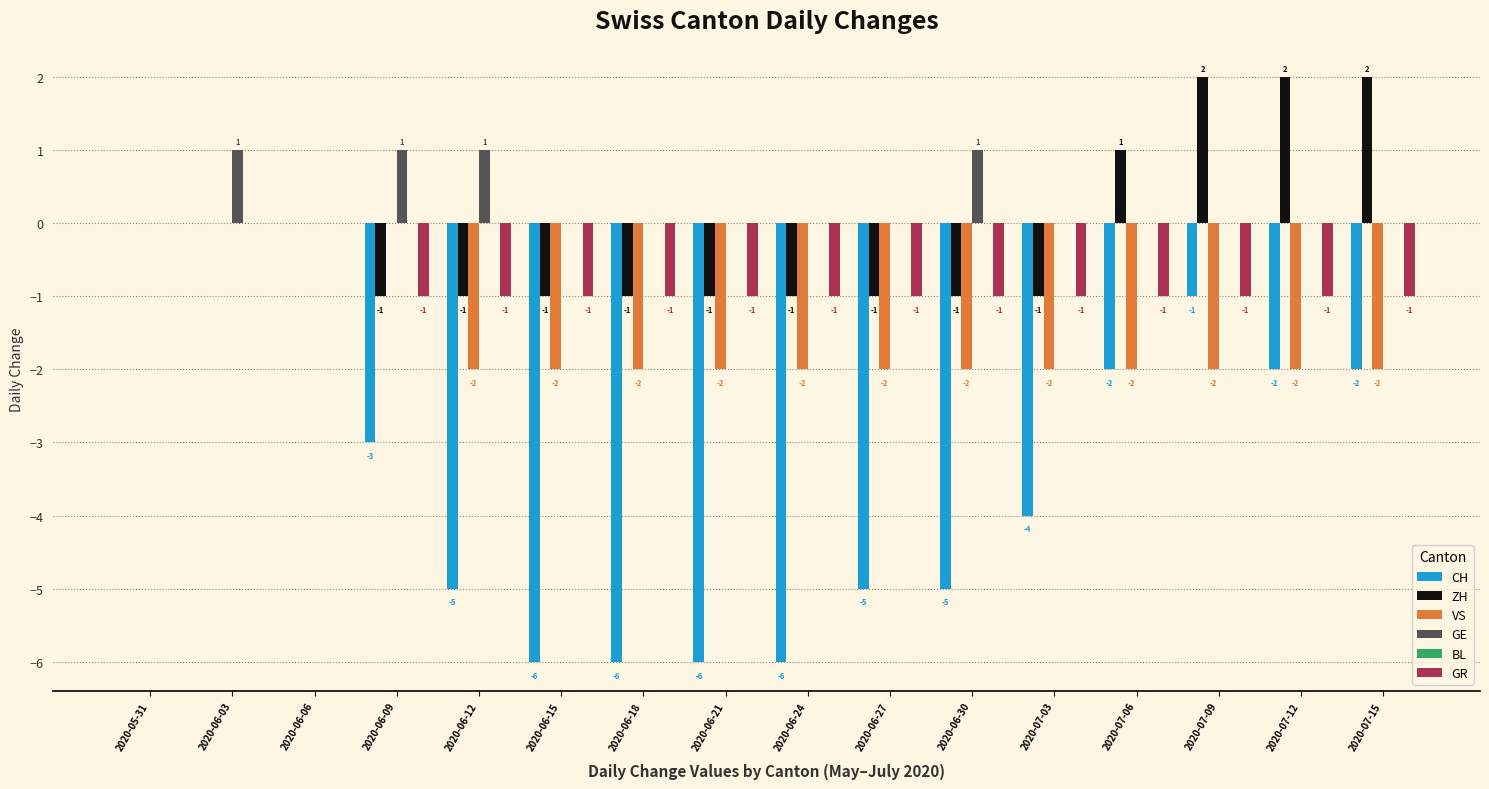

Which series changed the most between 2020-05-31 and 2020-06-21?

CH